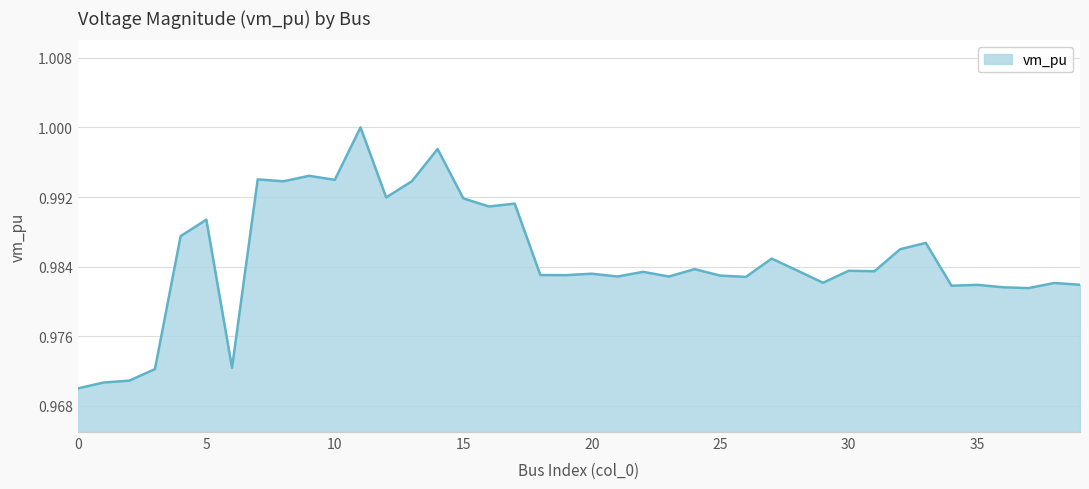

Which category has the highest value across all series?

11